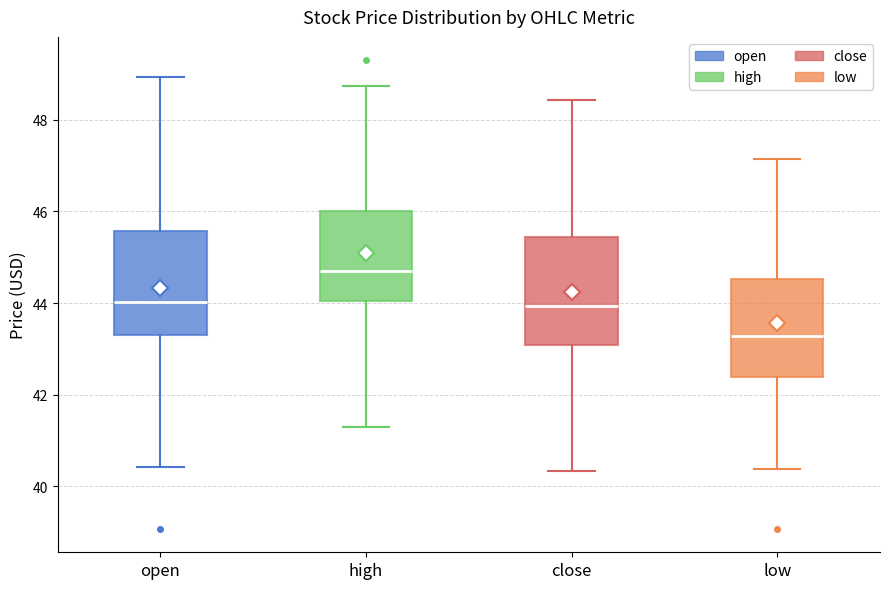

Reading left to right, read every box against the y-axis: the position of its median line, the range the box covers, and the ends of its whiskers. The values are not printed on the chart, so give them approximately, as read against the axis.

open: median 44.0, box 43.4 to 45.6, whiskers 40.4 to 49.0
high: median 44.8, box 44.0 to 46.0, whiskers 41.4 to 48.8
close: median 44.0, box 43.0 to 45.4, whiskers 40.4 to 48.4
low: median 43.2, box 42.4 to 44.6, whiskers 40.4 to 47.2